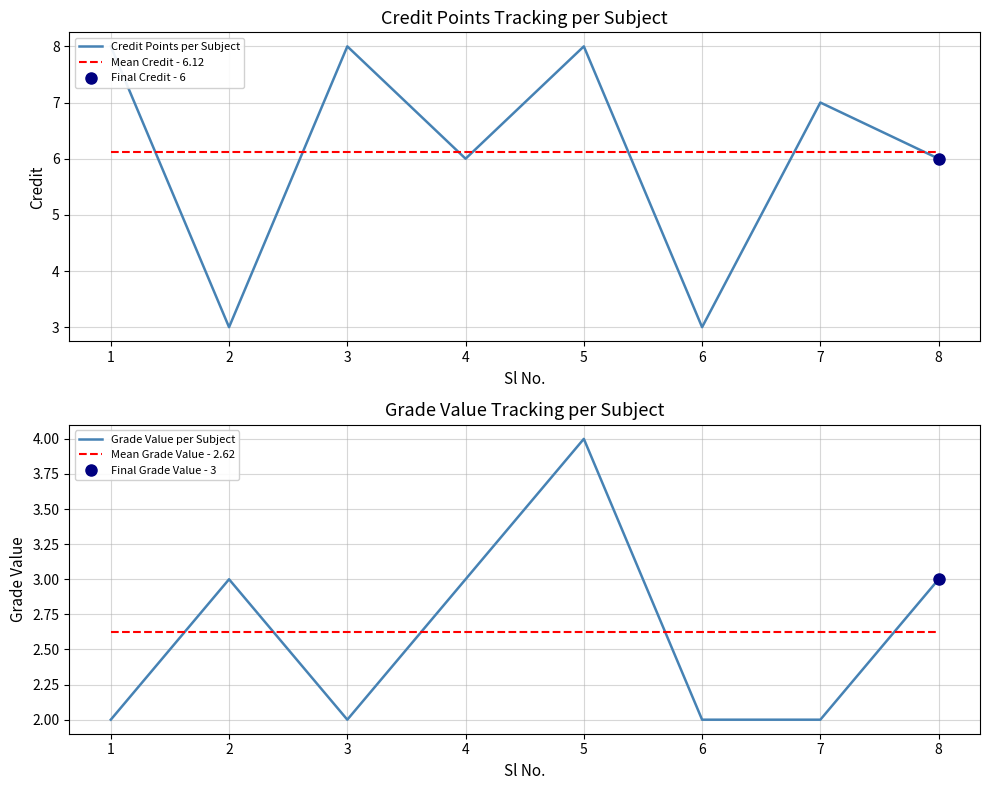

Which has a higher value, 4 or 5?

5